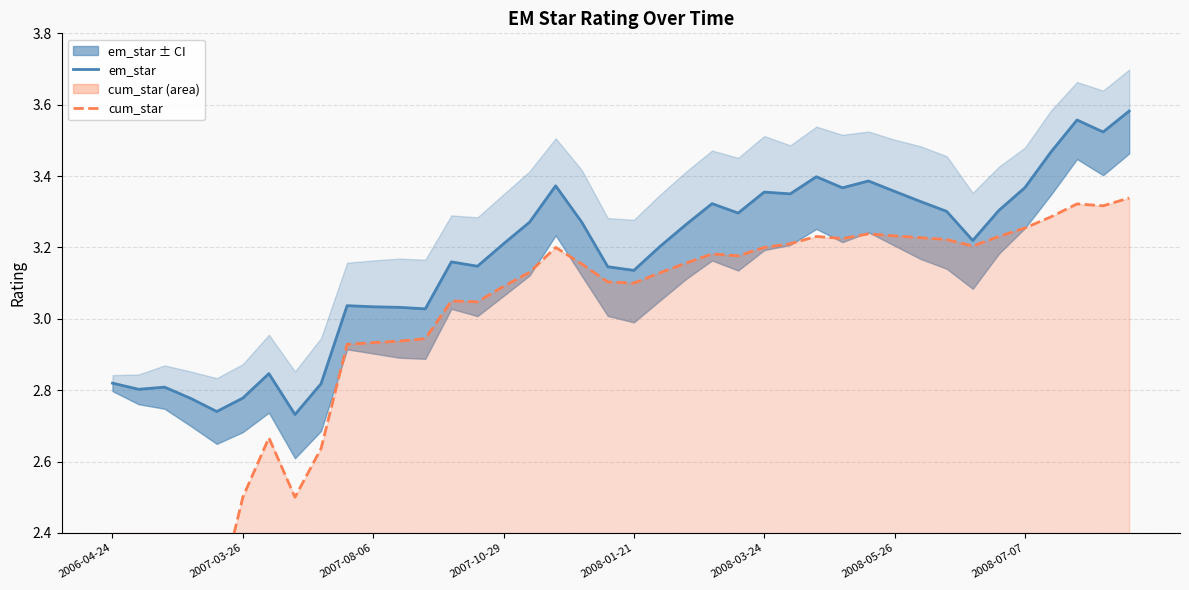

True or false: cum_star and em_star cross at least once.

False